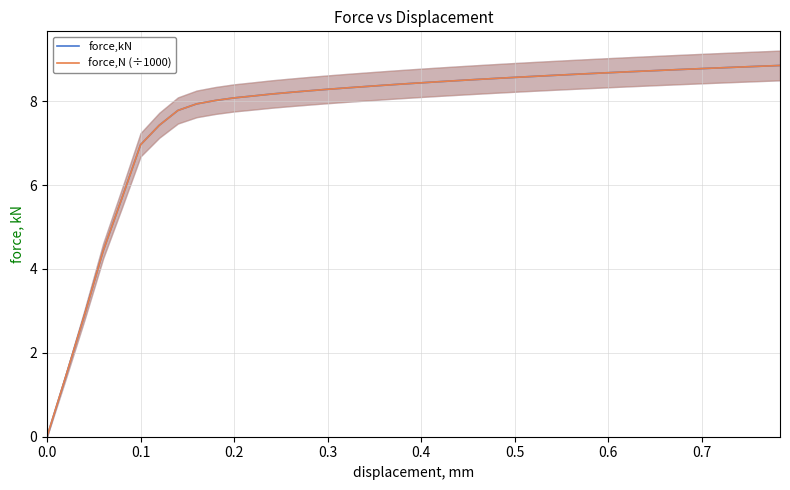

How many data points in force,N (÷1000) are above 8?

31